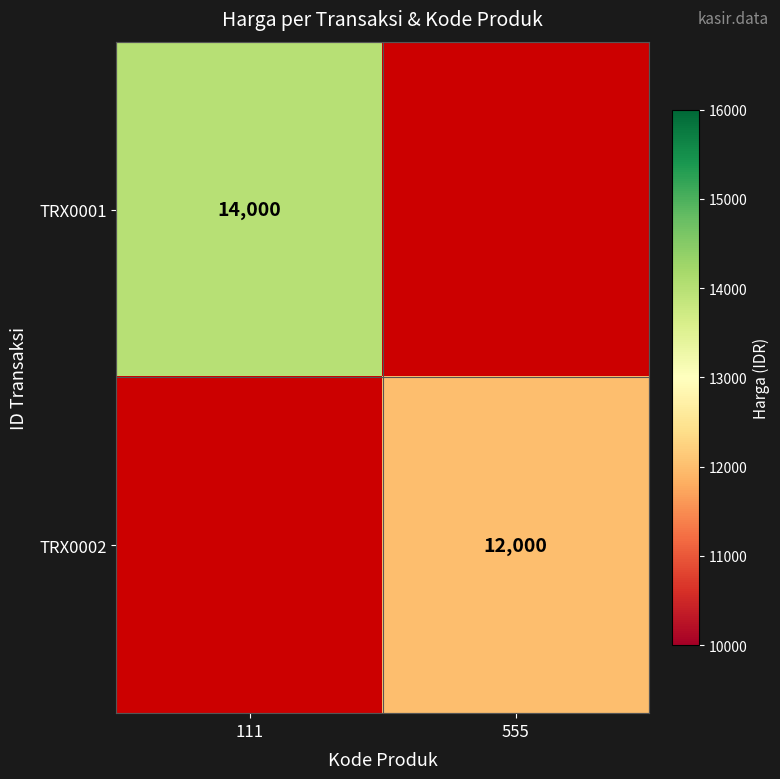

Is it true that TRX0001 equals 14000 at 111?

True